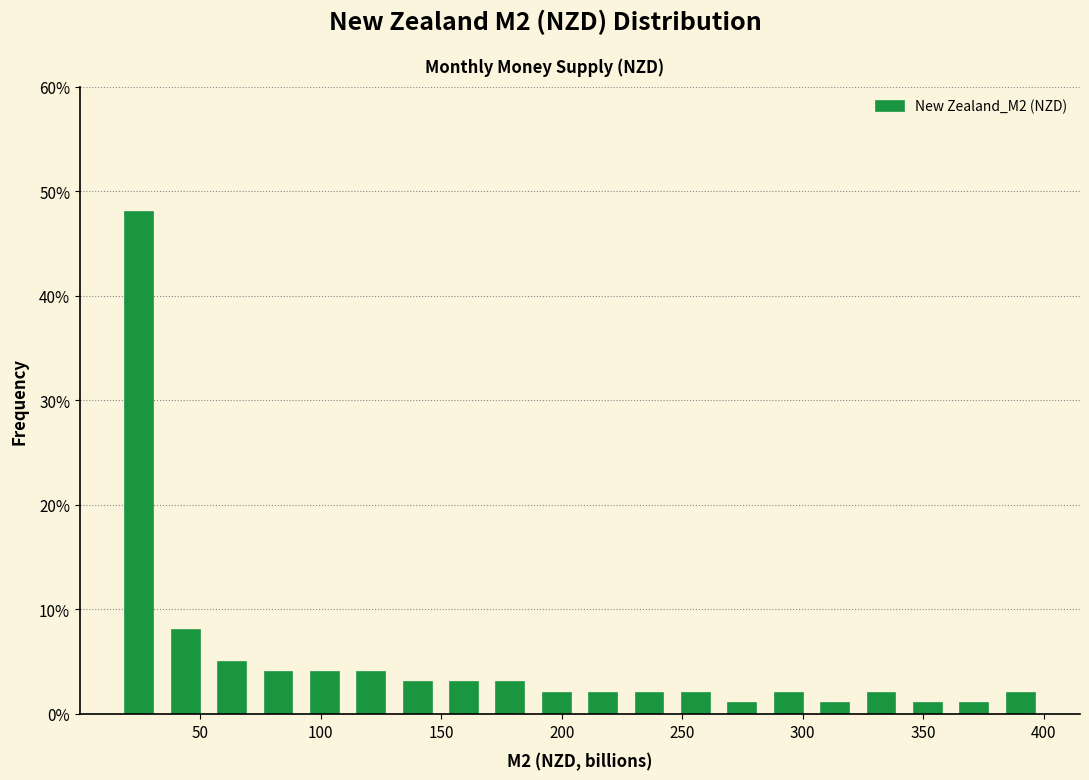

Read against the x-axis, roughly where is the centre of the tallest bar?

25